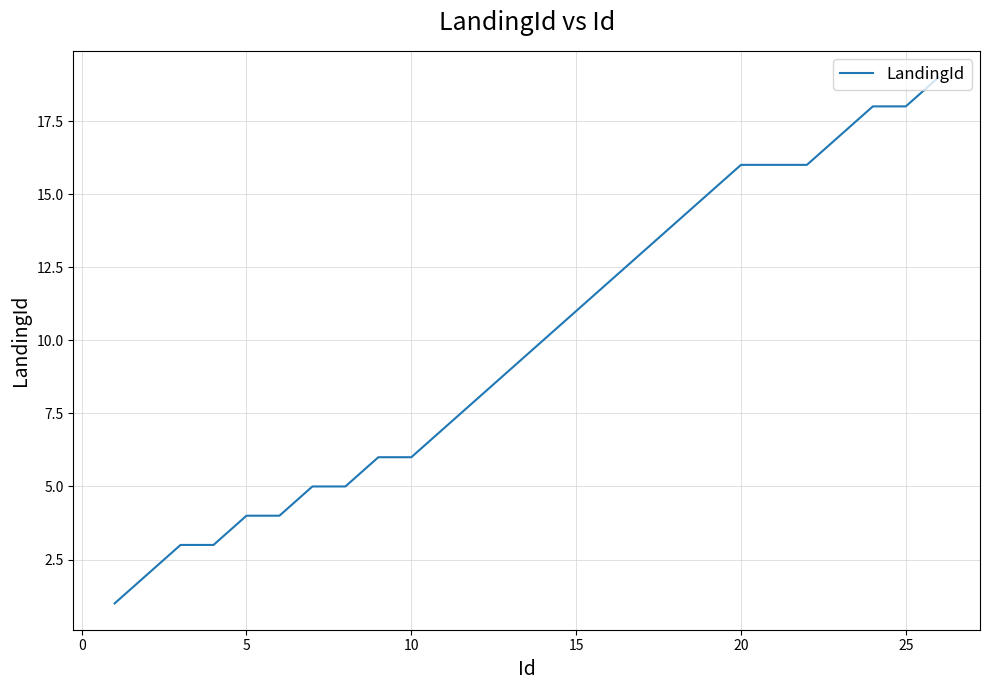

What is the difference between the maximum and minimum values?

18